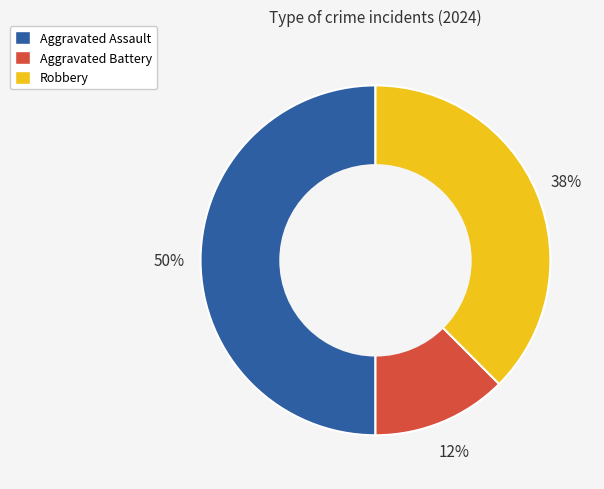

Rank the categories by value from highest to lowest.

Aggravated Assault, Robbery, Aggravated Battery